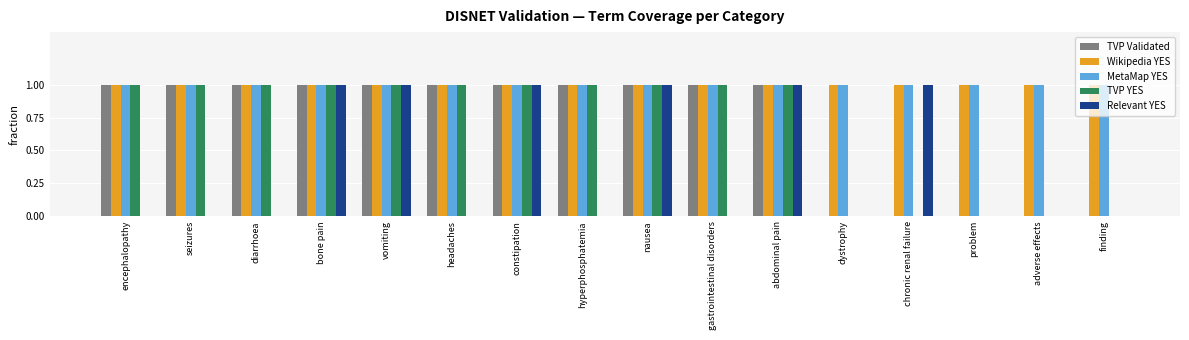

Are the bars horizontal?

No